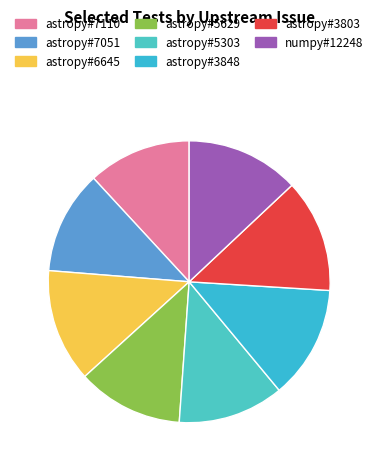

Approximately how many times larger is the value at astropy#5629 compared to astropy#5303?

1.0